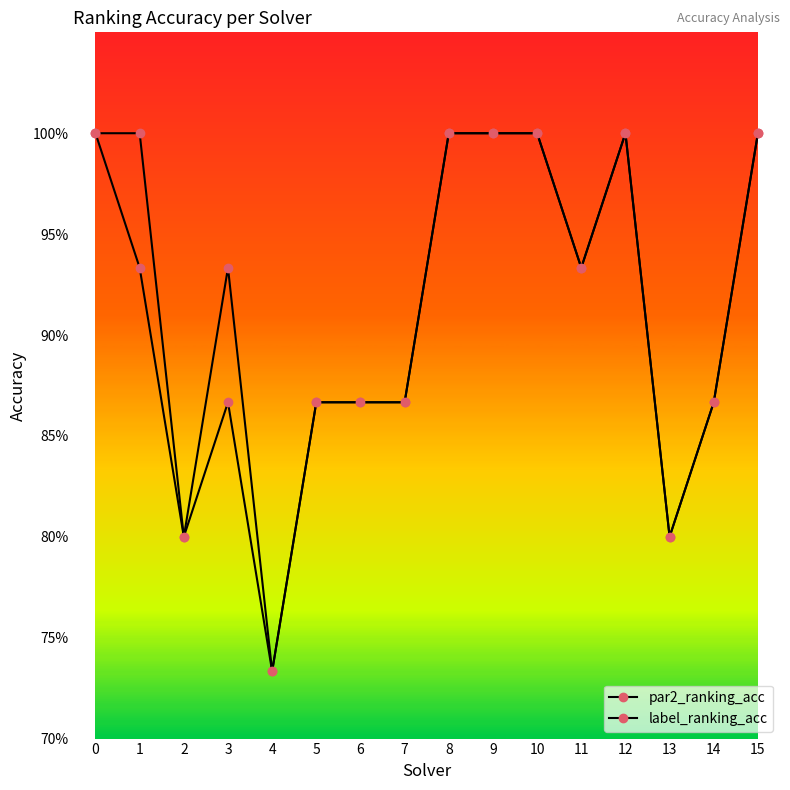

Does the chart display data point markers on the line(s)?

Yes